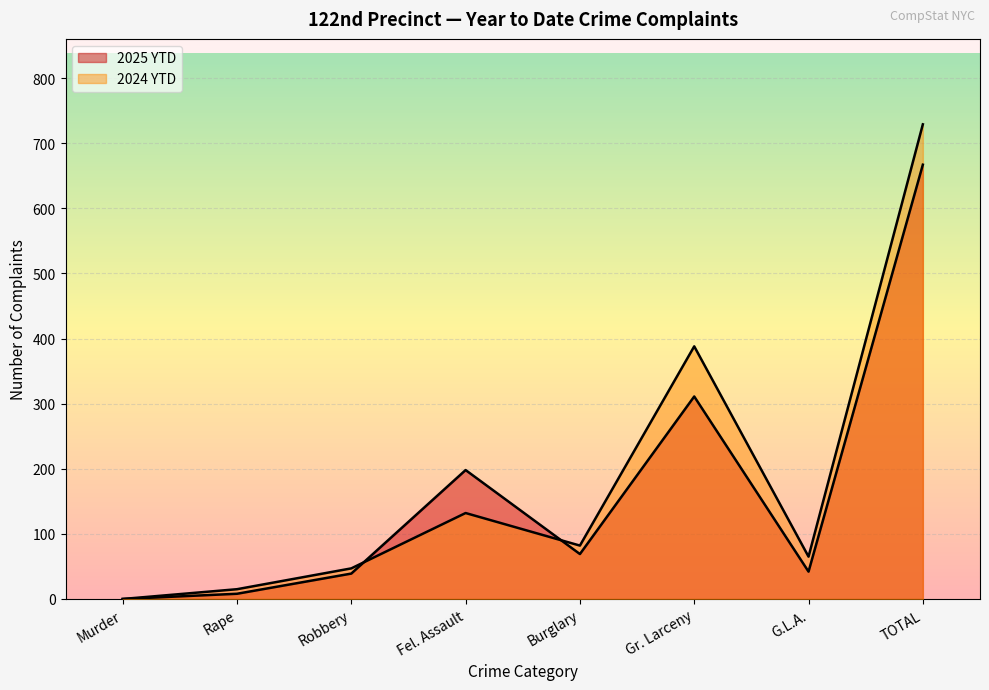

How many times do 2025 YTD and 2024 YTD cross each other?

2